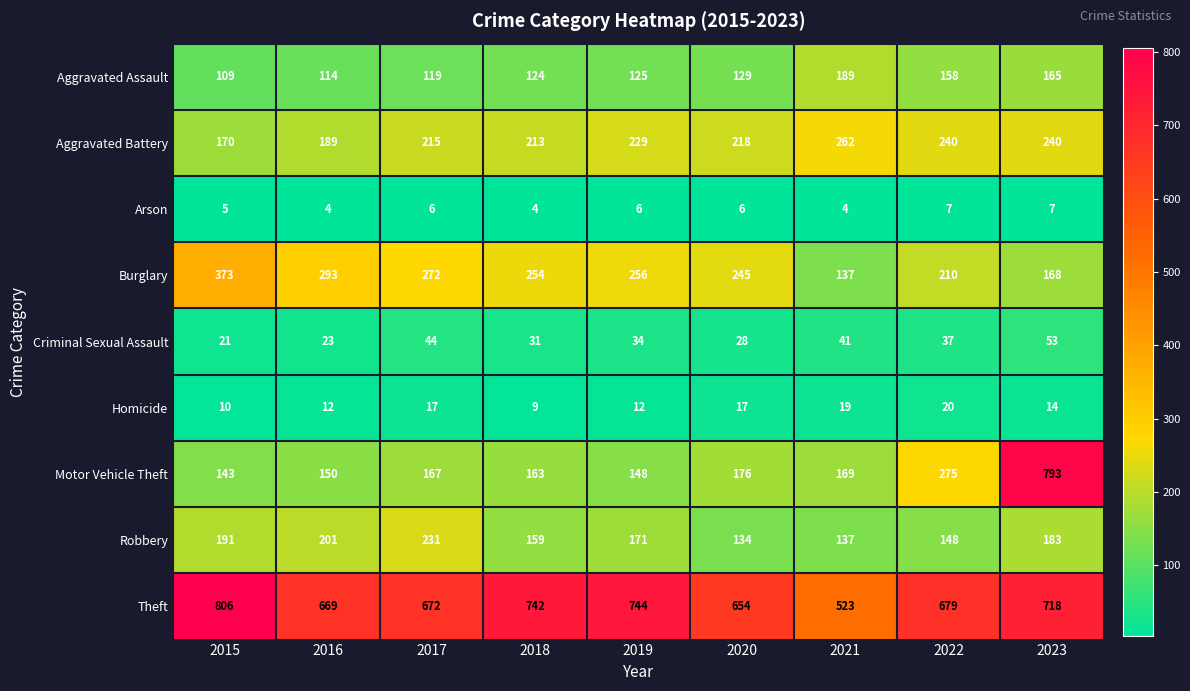

What is the total value across all series at 2015?

1828